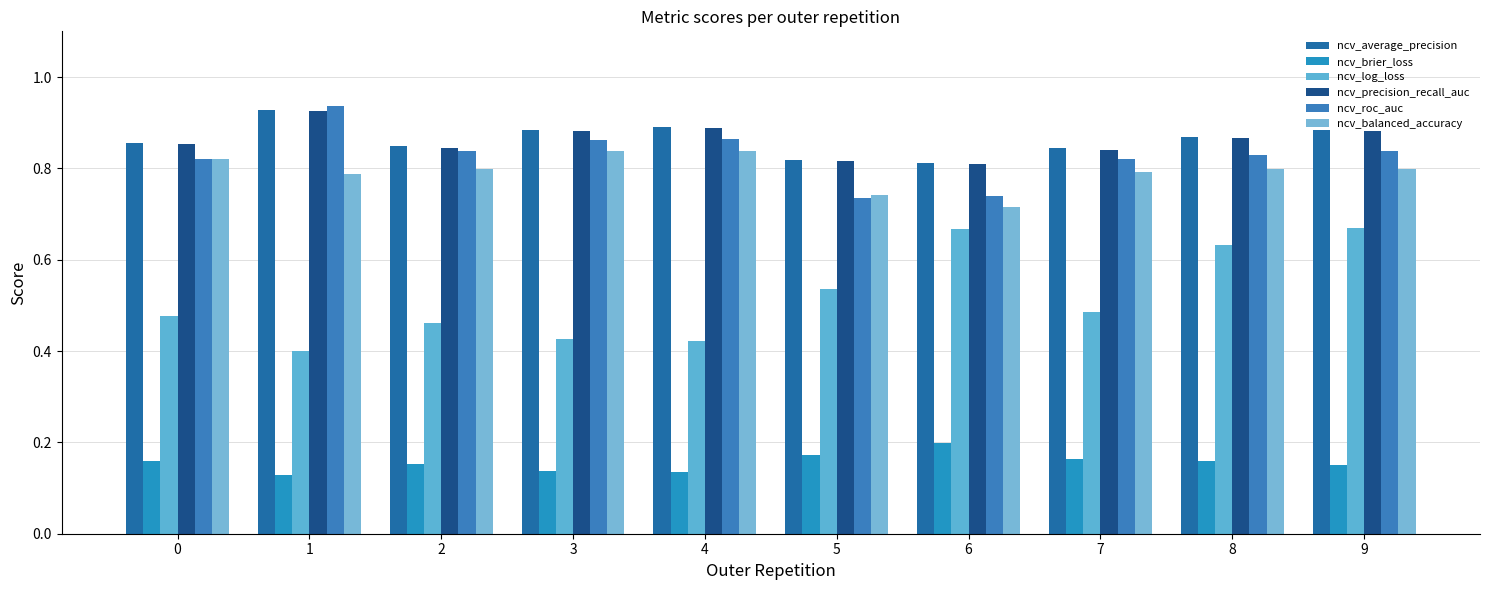

What is the sum of the ncv_average_precision values at 3 and 0?

1.7